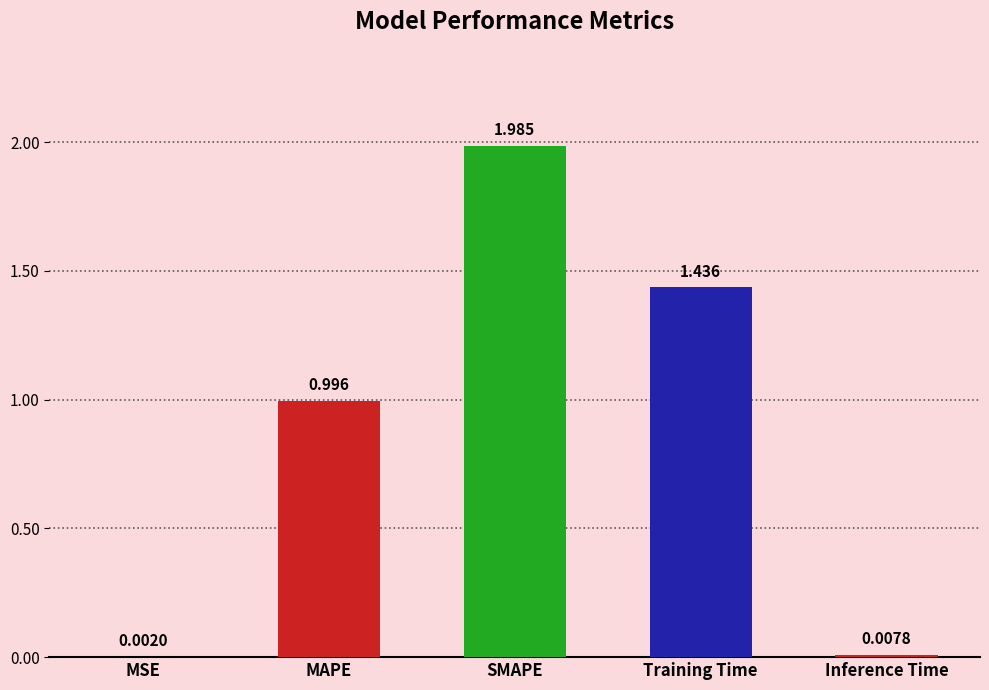

What is the sum of all values?

4.4